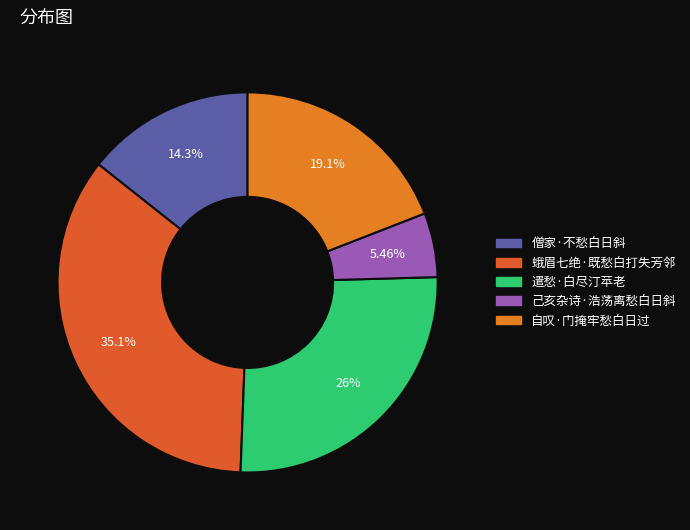

What is the smallest slice in the pie chart?

己亥杂诗·浩荡离愁白日斜